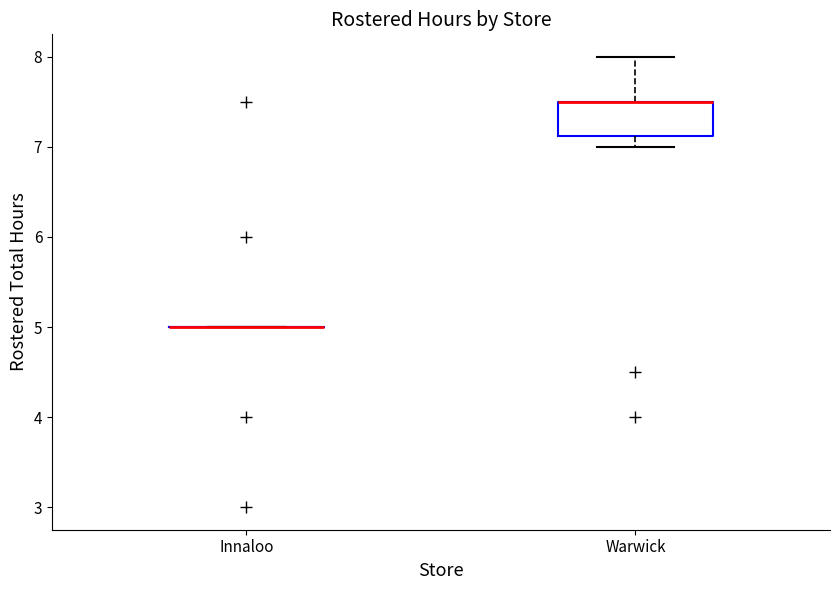

Reading left to right, transcribe this box plot: for each box, give where its median line is, the range the box spans, and where its two whiskers end, as read against the y-axis. The values are not printed on the chart, so give them approximately, as read against the axis.

Innaloo: box collapsed to a line at 5.0, whiskers 5.0 to 5.0
Warwick: median 7.5 (drawn on the box's upper edge), box 7.1 to 7.5, whiskers 7.0 to 8.0